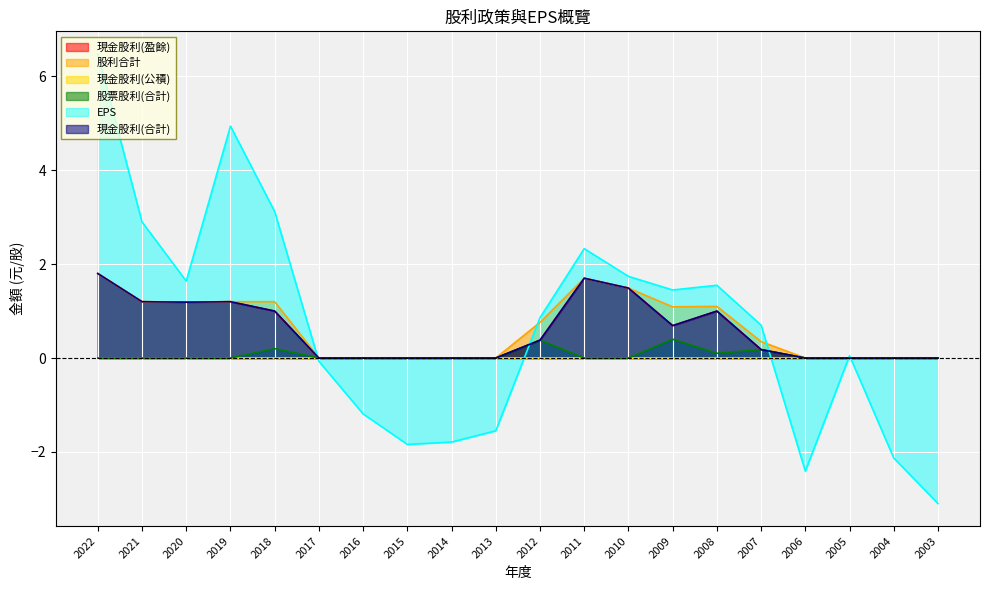

Which label corresponds to the smallest value in the chart?

2003